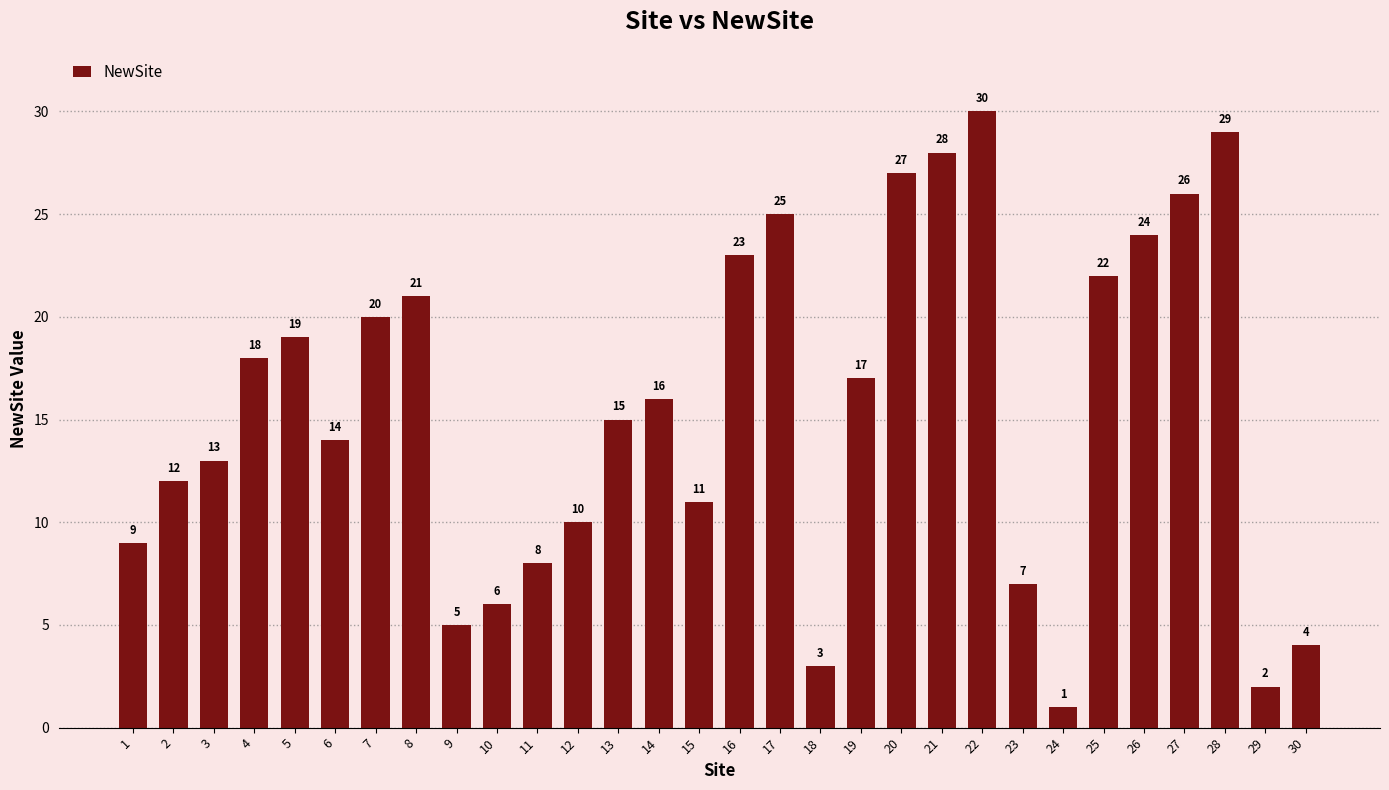

Approximately how many times larger is the value at 26 compared to 18?

8.0